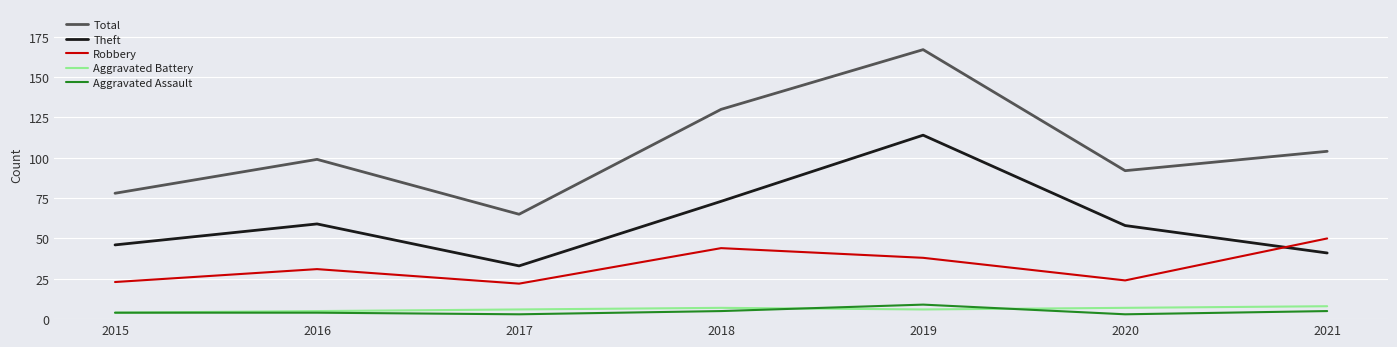

True or false: Aggravated Battery and Total cross at least once.

False